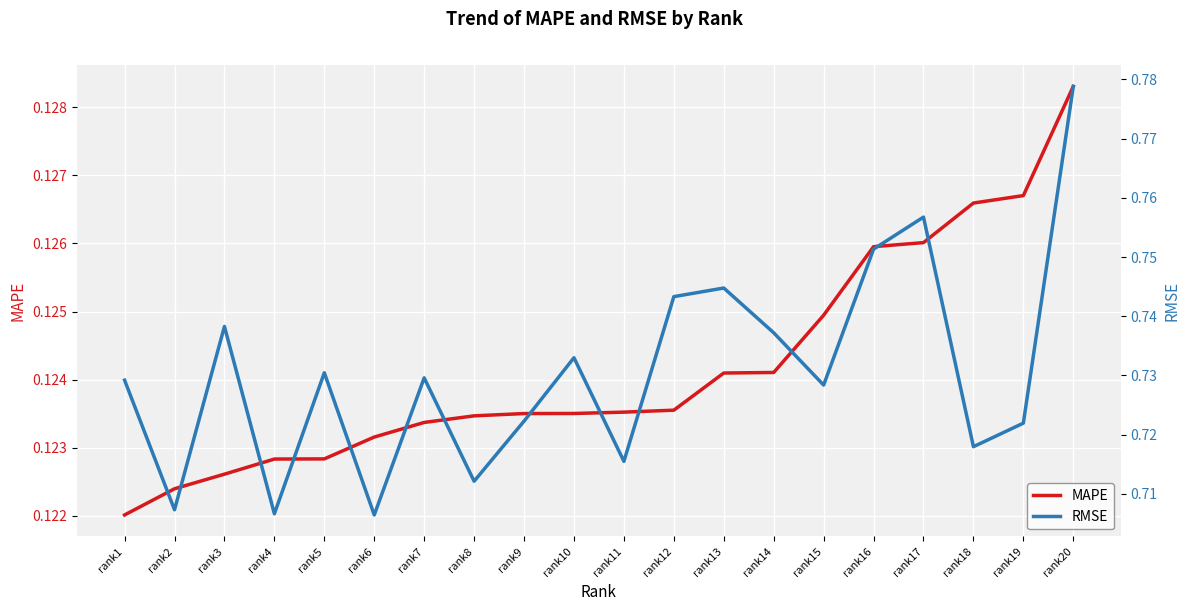

True or false: MAPE and RMSE intersect in this chart.

False